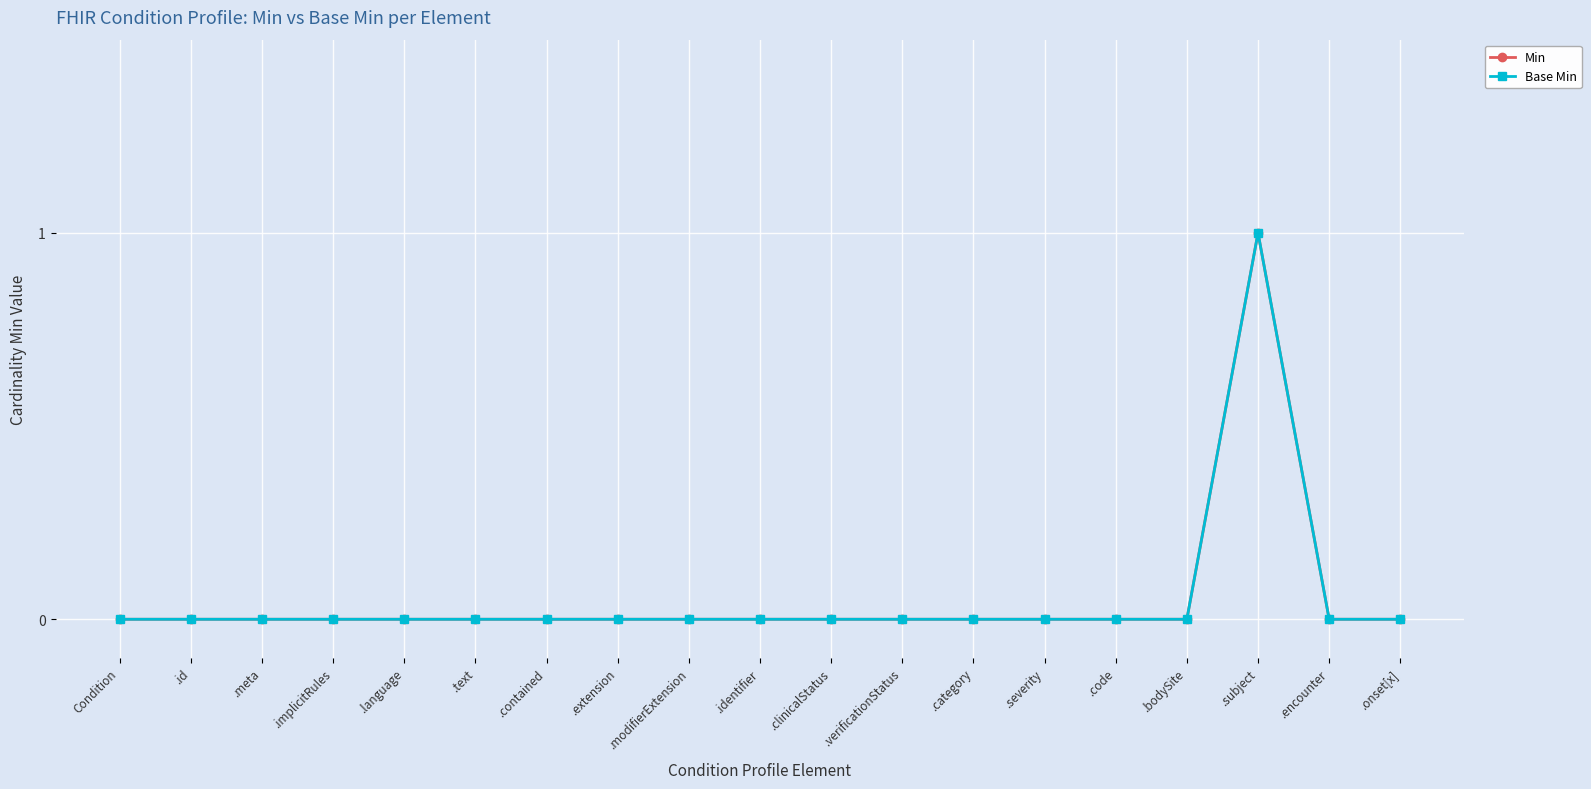

Does the chart have visible grid lines?

Yes